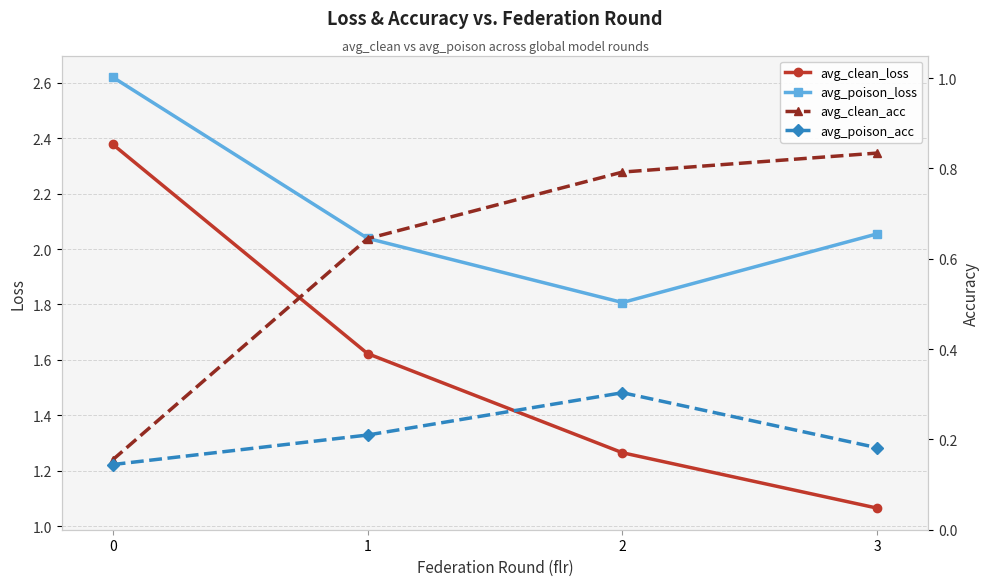

Does the chart have visible grid lines?

Yes